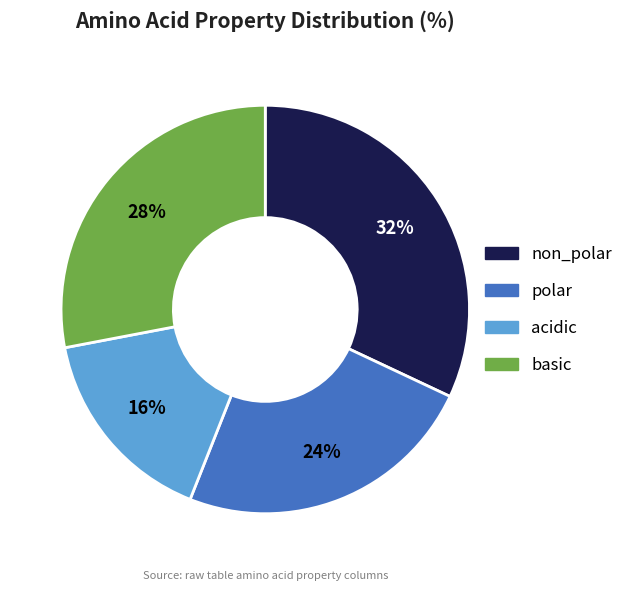

Rank the categories by value from highest to lowest.

non_polar, basic, polar, acidic